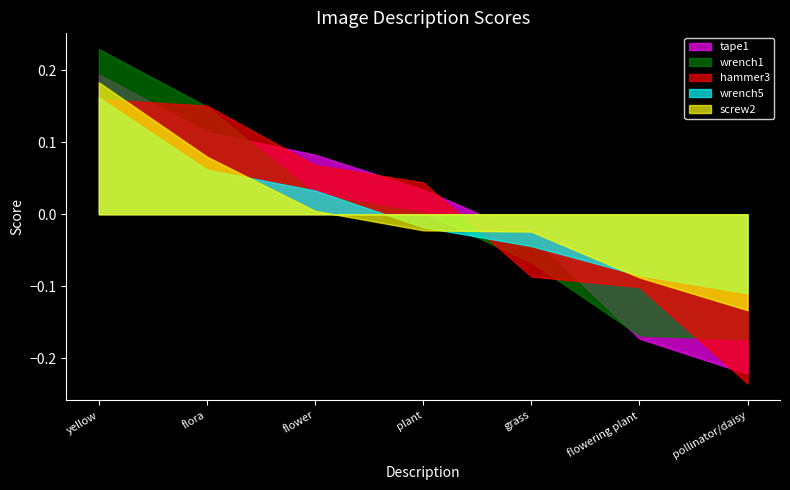

True or false: wrench1 and screw2 intersect in this chart.

True